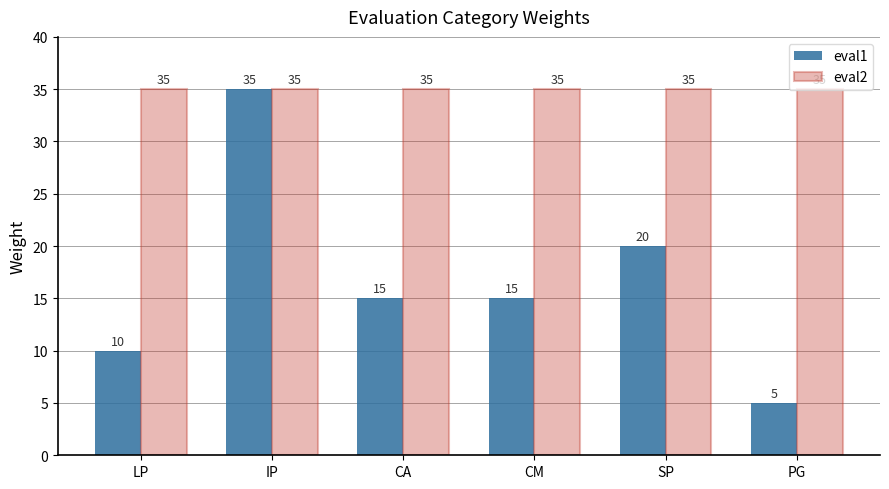

What is the difference between the highest and lowest values at PG?

30